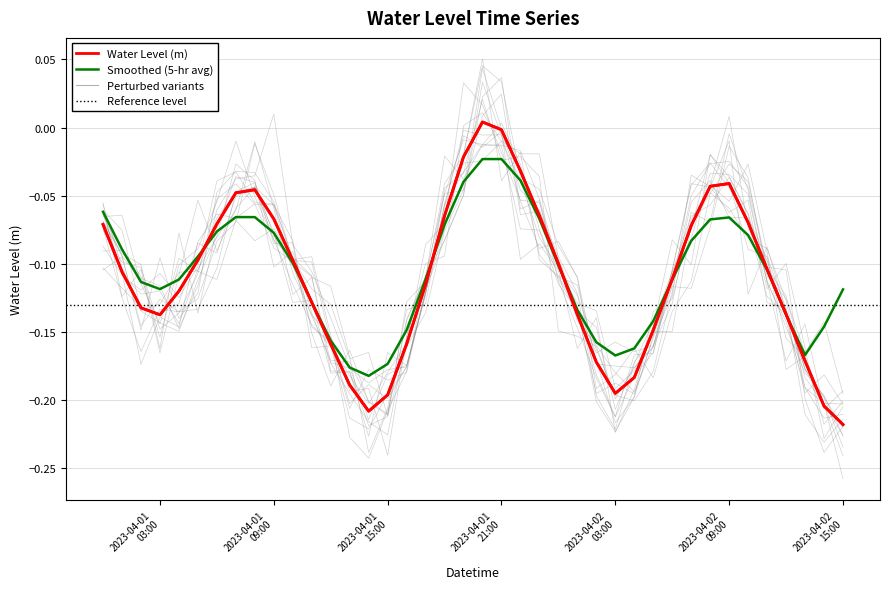

Which series has the widest spread of values?

Water Level (m)